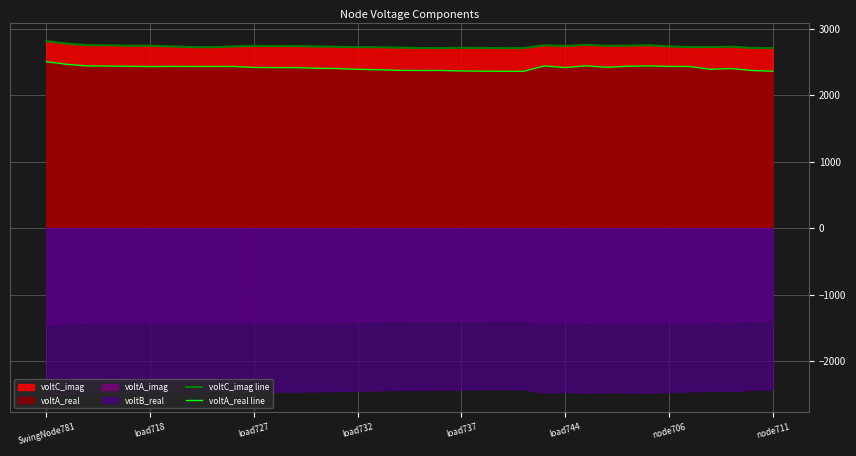

True or false: voltA_real line and voltC_imag line intersect in this chart.

False